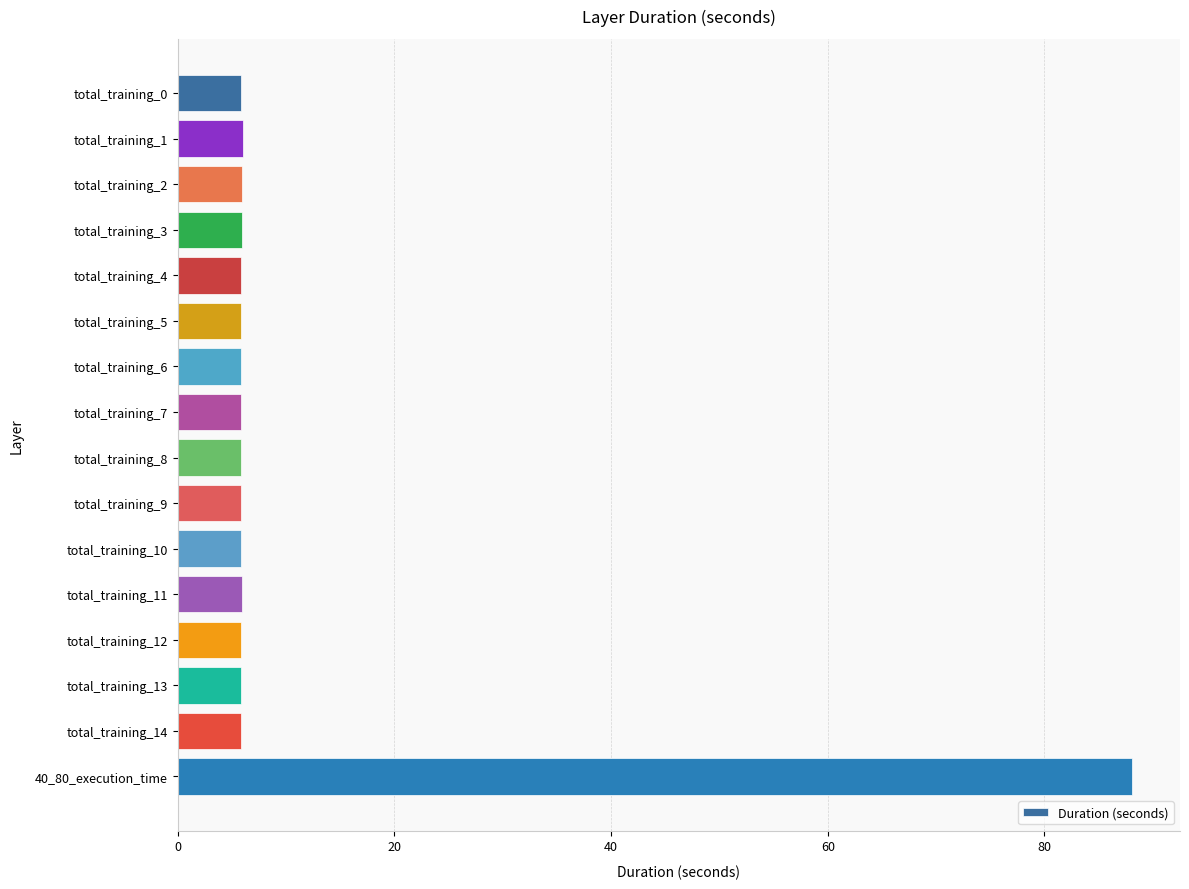

What position from the top is total_training_1?

2